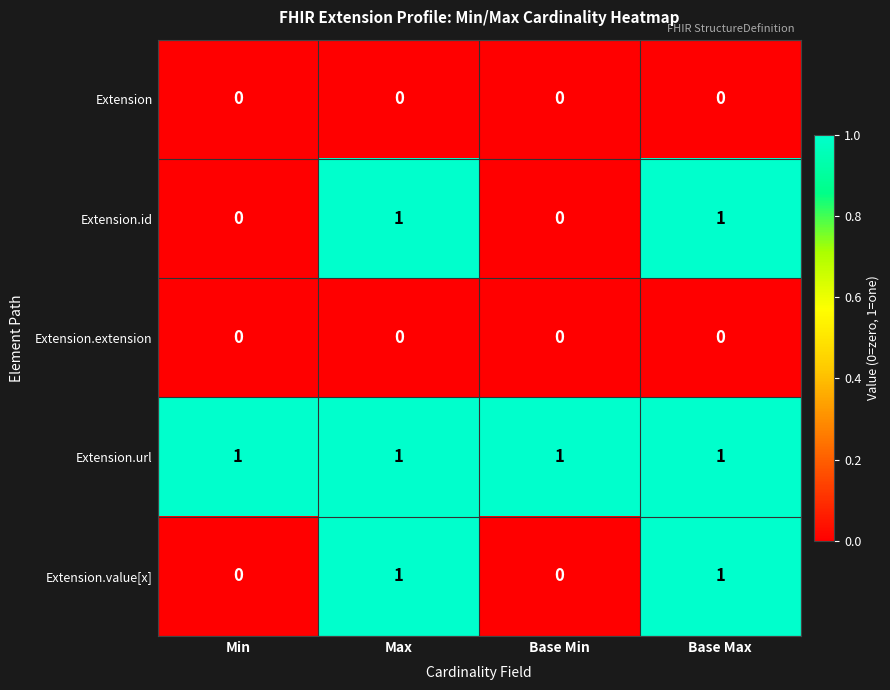

Is it true that Extension.id equals 0 at Max?

False